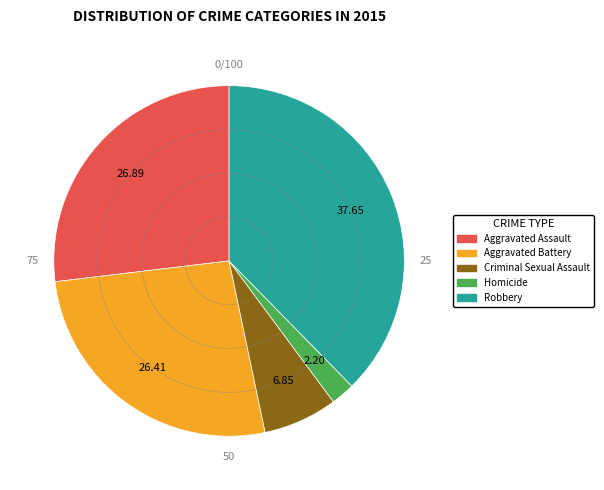

What is the ratio of the value at Robbery to the value at Aggravated Assault?

1.4